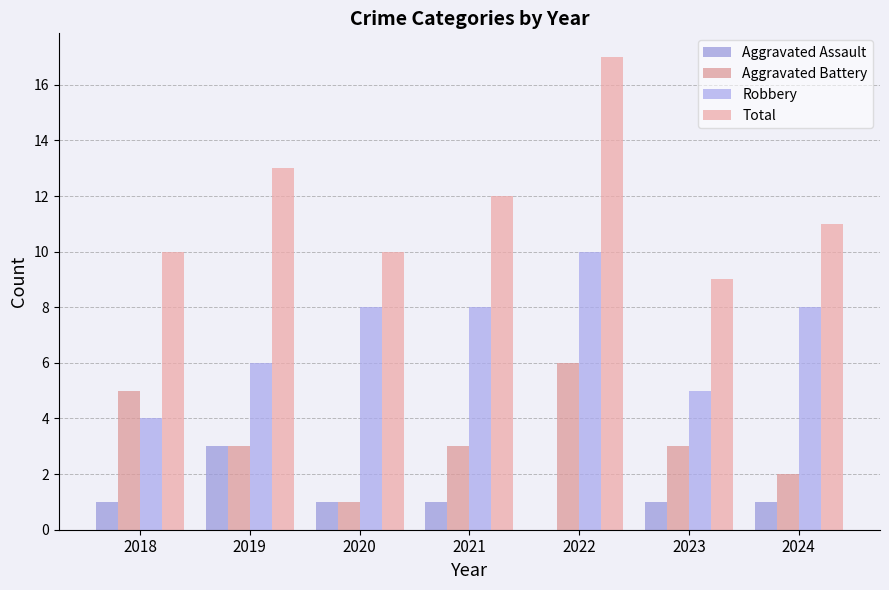

List the series in order of their peak value, highest first.

Total, Robbery, Aggravated Battery, Aggravated Assault